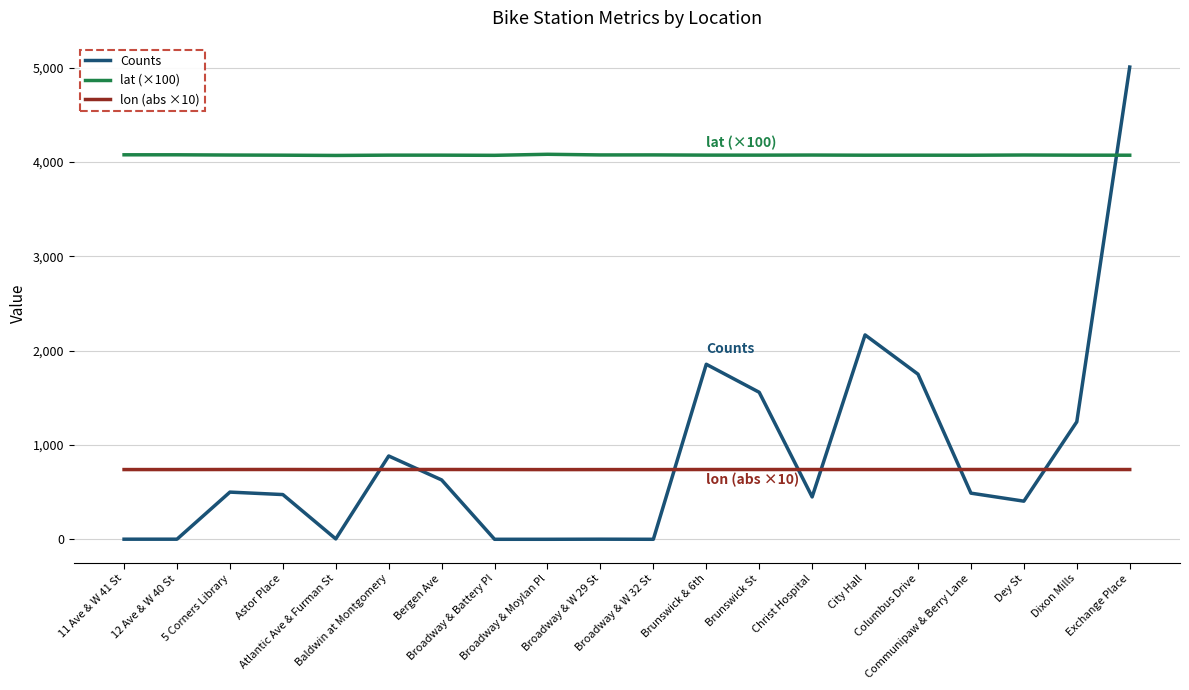

What is the sum of the lat (×100) values at Bergen Ave and Brunswick & 6th?

8144.8